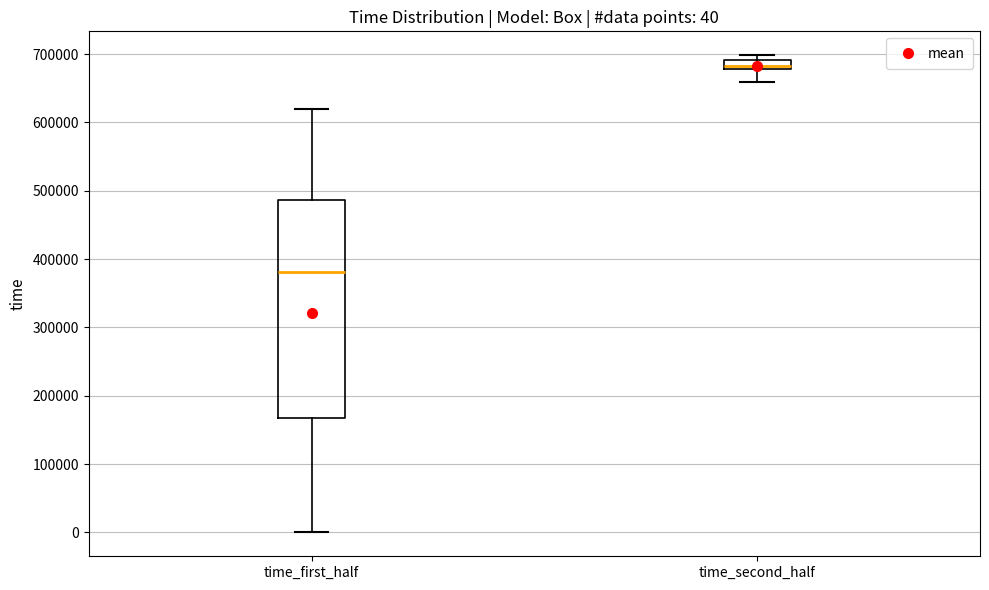

Which box has the lowest median line?

time_first_half